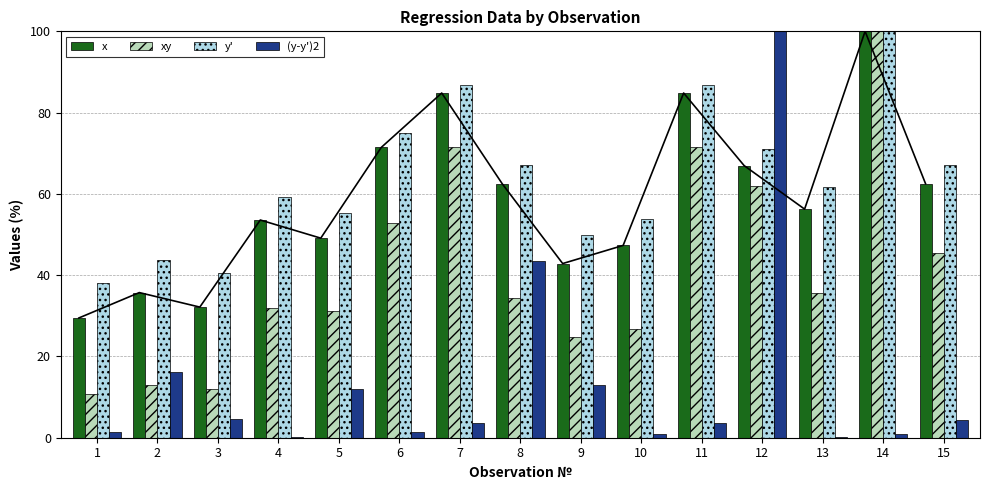

At which category is the sum across all series the highest?

14